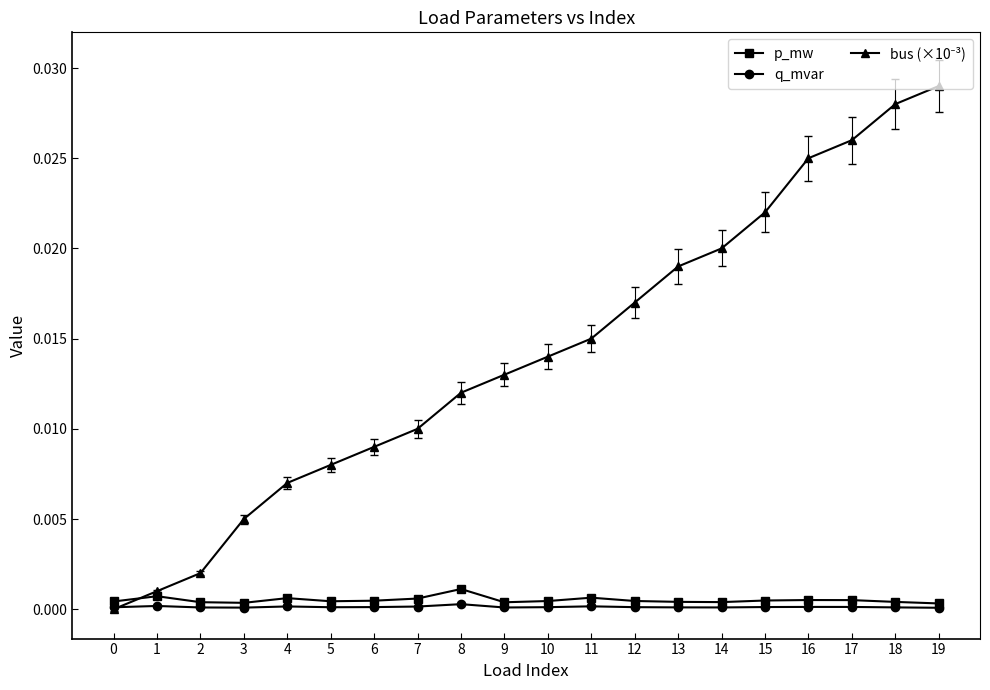

Which series has the widest spread of values?

bus (×10⁻³)